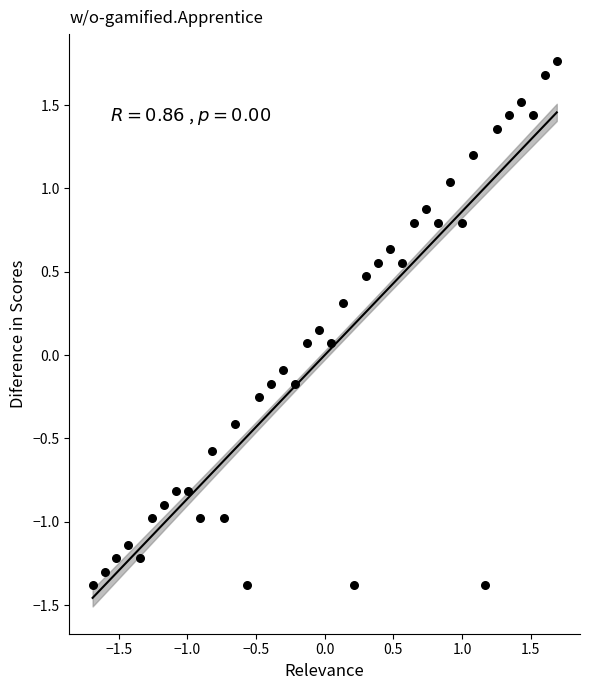

What is the range of Y values (max minus min)?

3.1